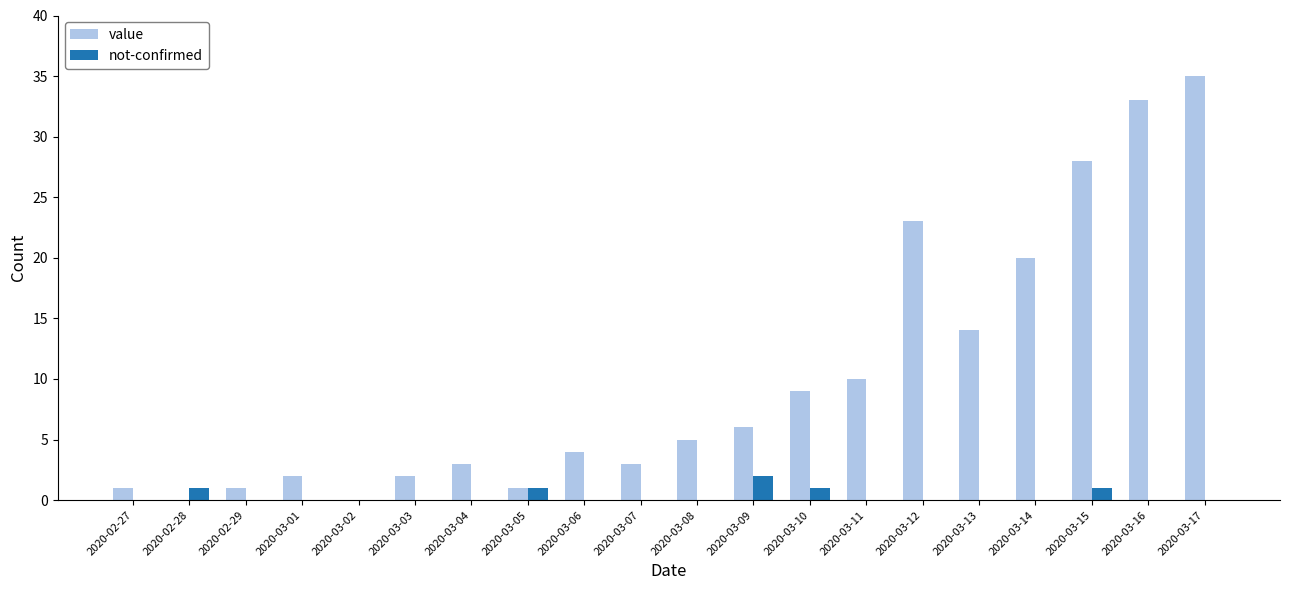

The not-confirmed series shows 0 at 2020-03-14. True or false?

True